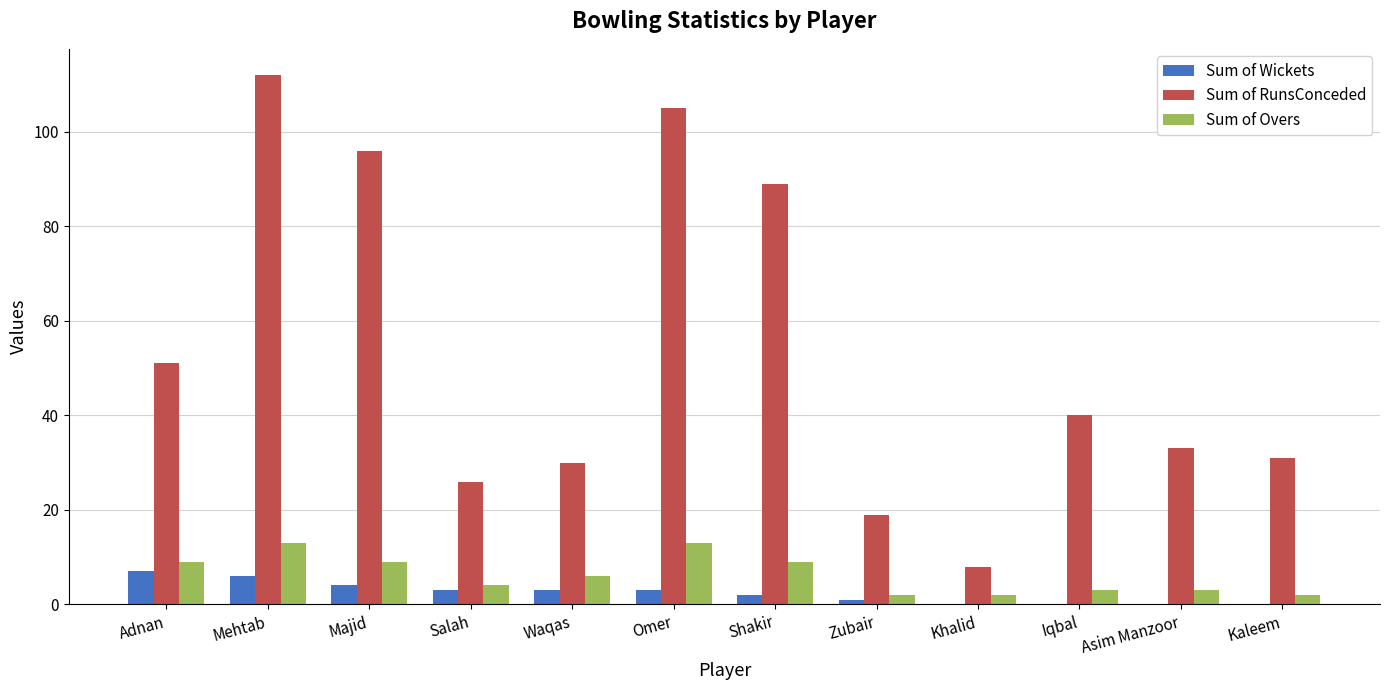

Is it true that Sum of Wickets equals 6 at Mehtab?

True